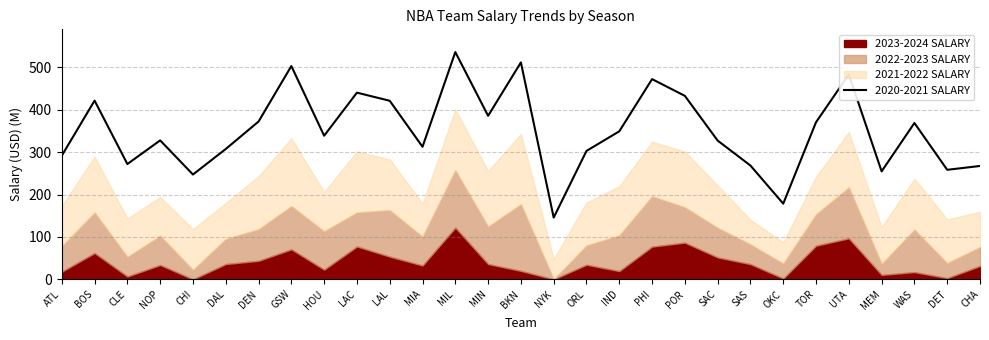

True or false: 2020-2021 SALARY has a value of 327.4 at SAC.

True